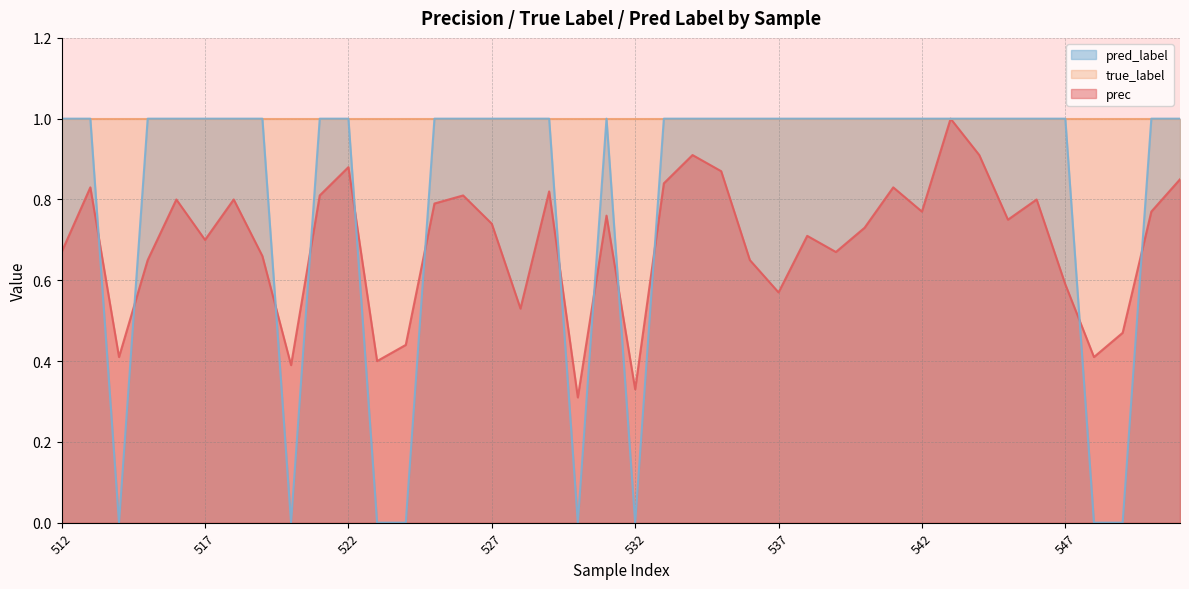

True or false: pred_label has a value of 1.0 at 542.

True